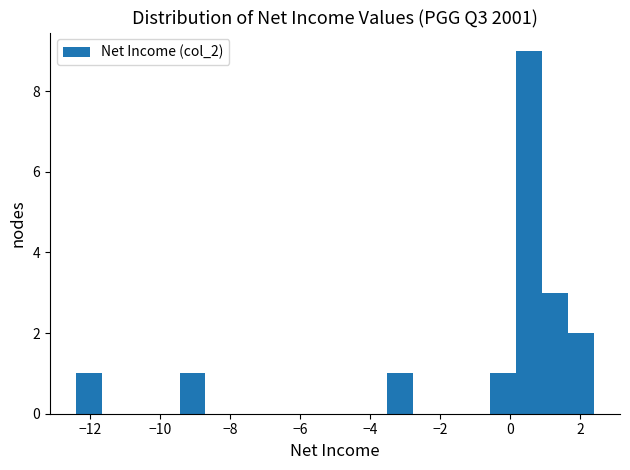

Around what value on the x-axis is the tallest bar? Give the approximate position of its centre, as read against the axis.

0.6